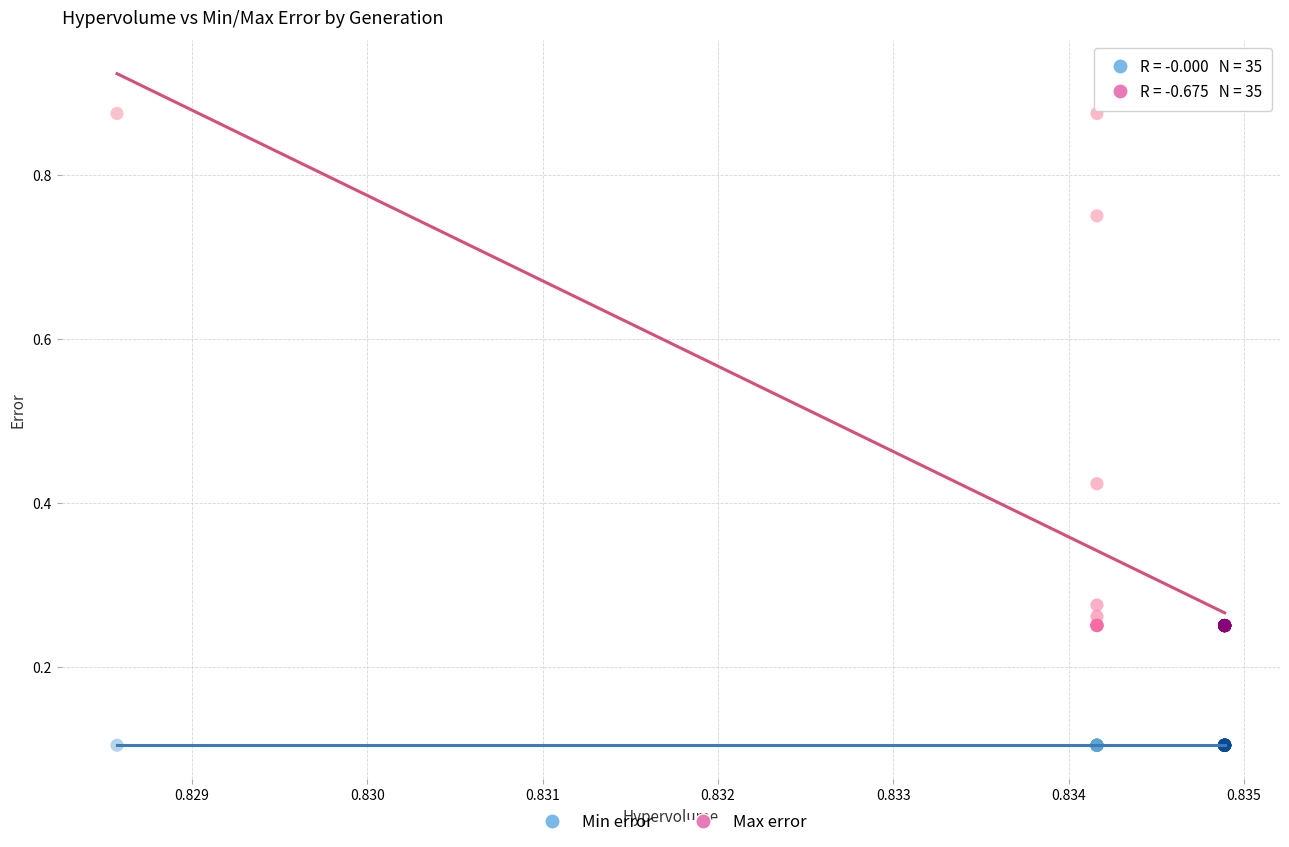

Which series contains the highest Y value?

Max error